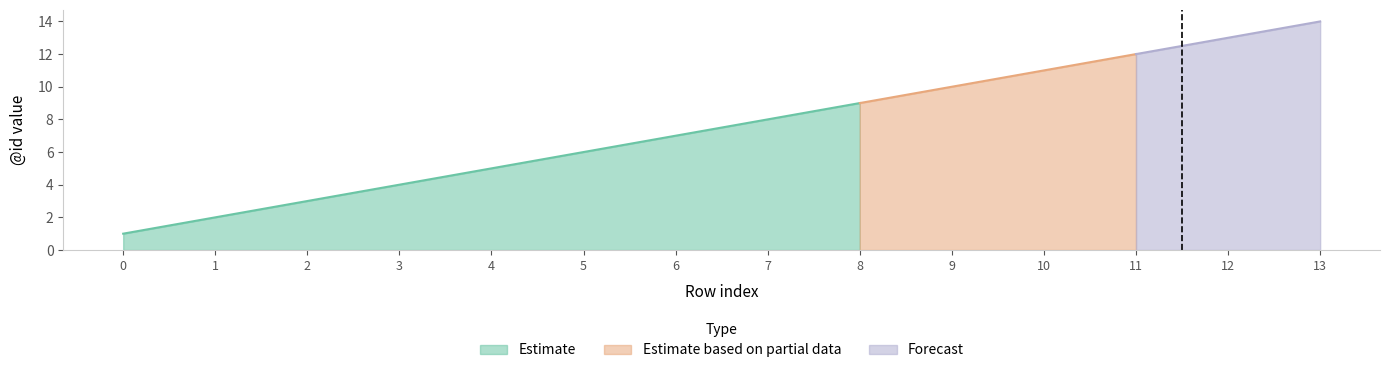

Rank the series at 4 from lowest to highest value.

Forecast, Estimate, Estimate based on partial data